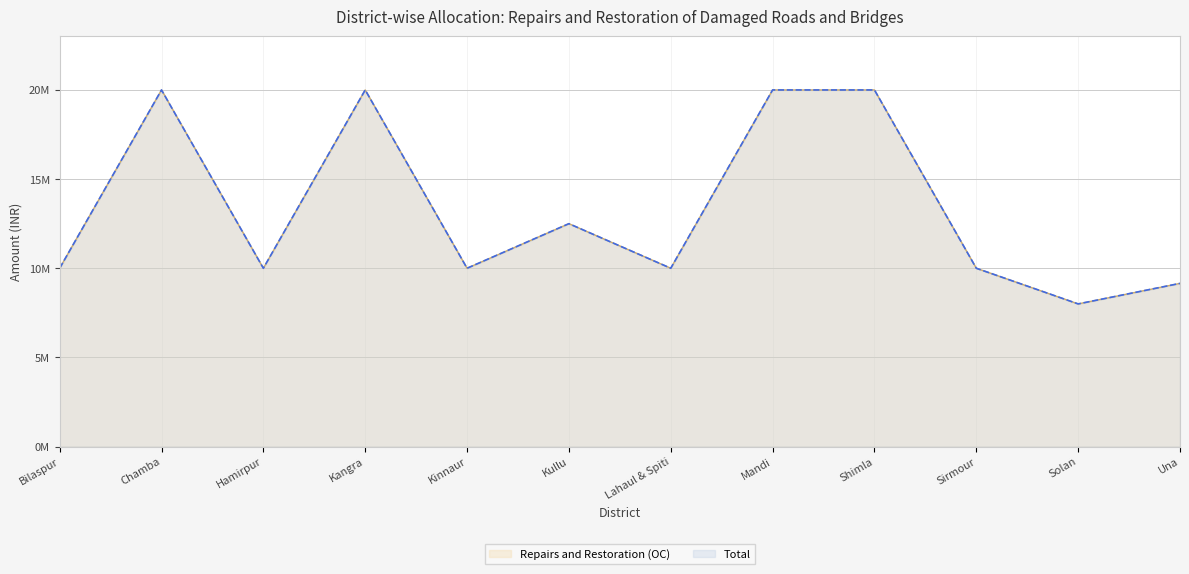

Reading left to right, what are all the values shown in this chart?

Repairs and Restoration (OC): 10000000	20000000	10000000	20000000	10000000	12500000	10000000	20000000	20000000	10000000	8000000	9151000
Total: 10000000	20000000	10000000	20000000	10000000	12500000	10000000	20000000	20000000	10000000	8000000	9151000